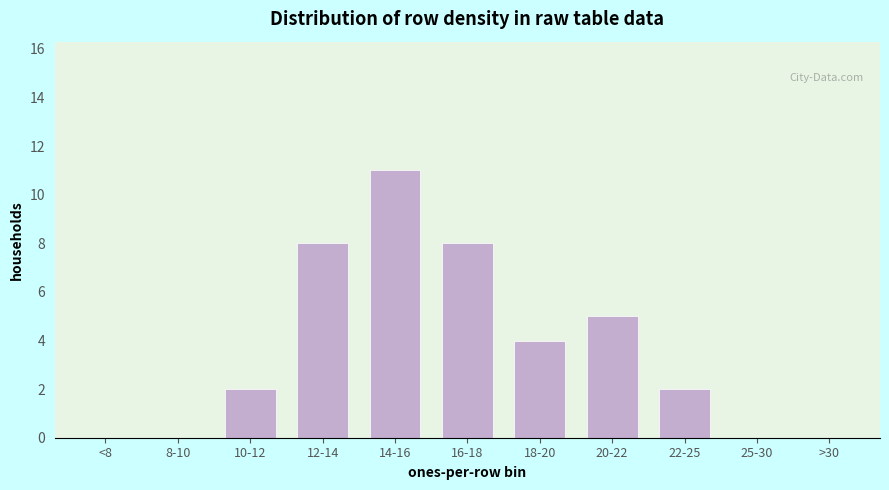

Reading left to right, what are all the values shown in this chart?

<8=0	8-10=0	10-12=2	12-14=8	14-16=11	16-18=8	18-20=4	20-22=5	22-25=2	25-30=0	>30=0